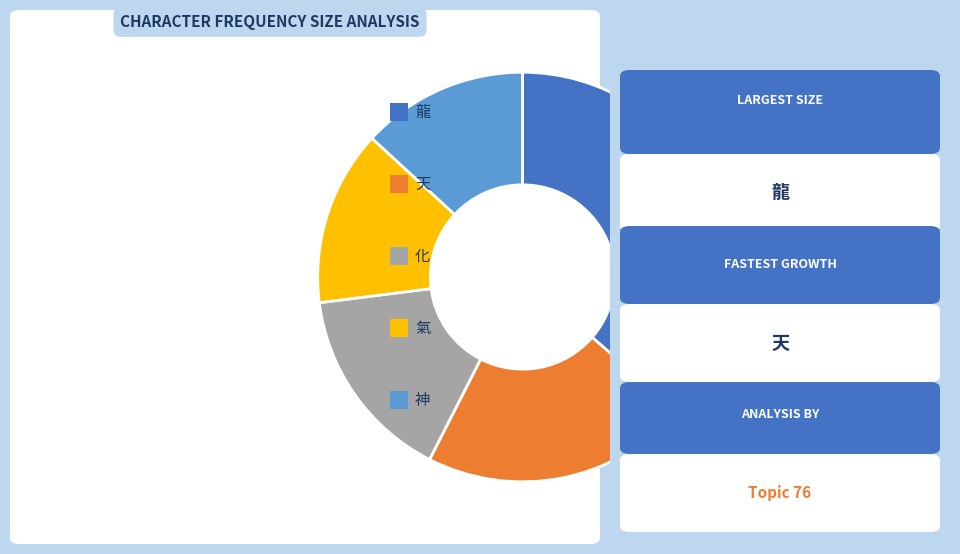

Is there any slice that represents more than half of the pie?

No